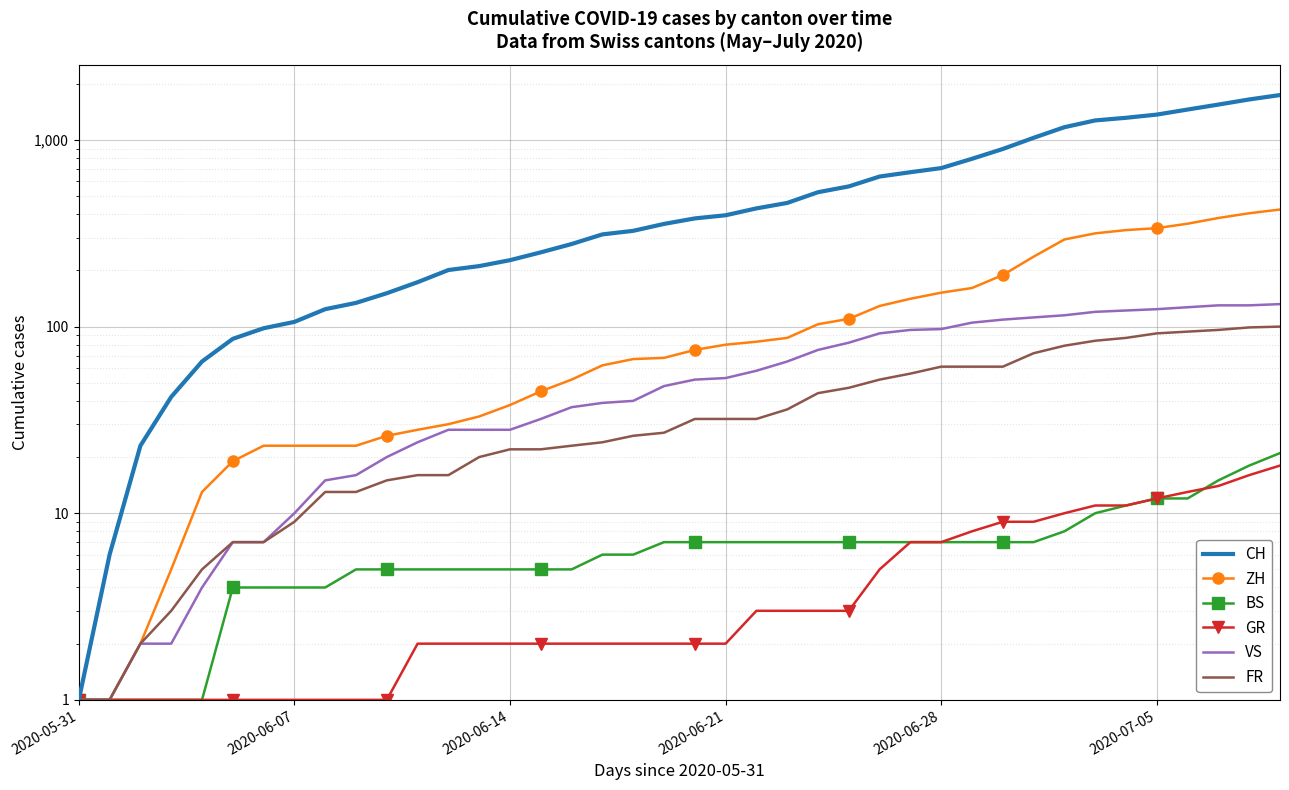

True or false: ZH and GR cross at least once.

False